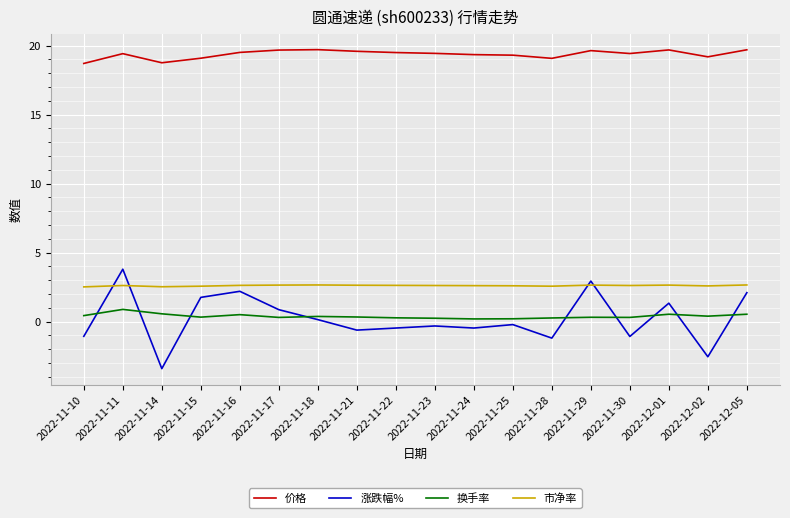

What is the greatest value displayed?

19.7